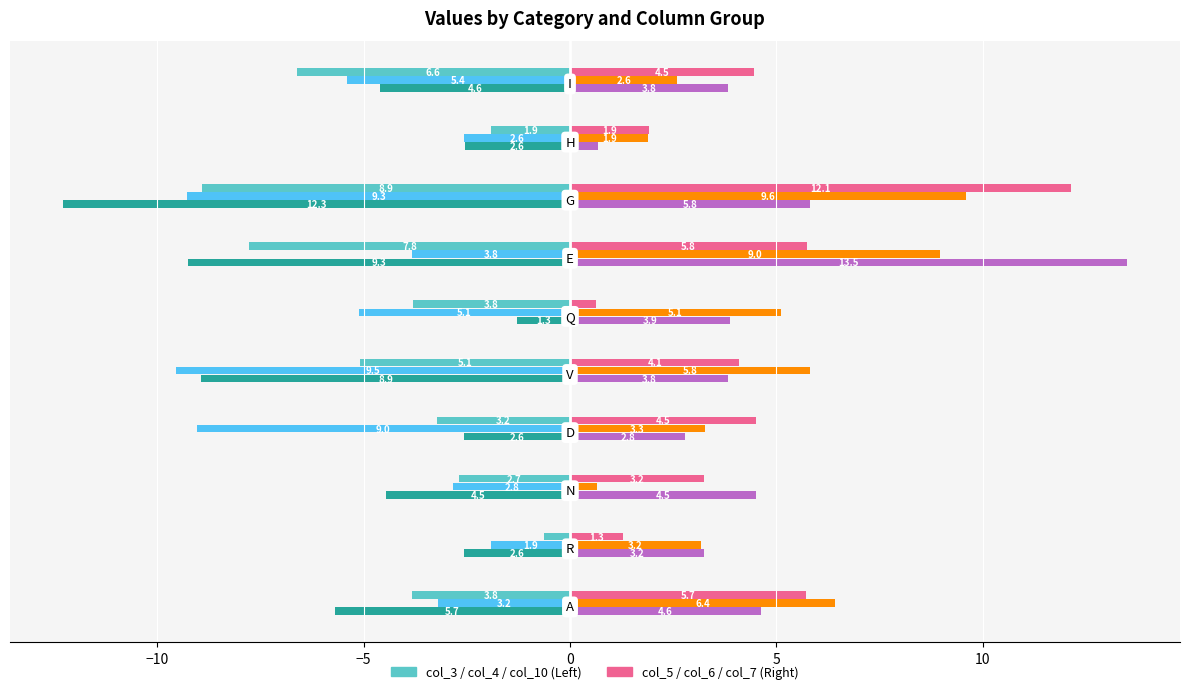

What is the minimum value shown in the chart?

-12.3